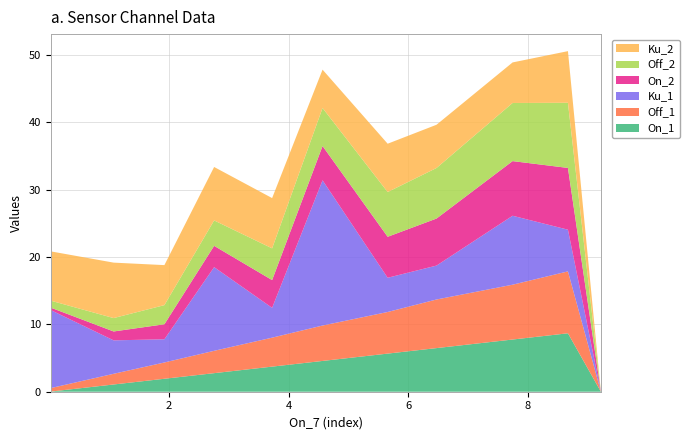

Reading left to right, transcribe all the data shown in this chart.

On_1: 0=0.0	1=1.1	2=1.9	3=2.8	4=3.7	5=4.6	6=5.7	7=6.5	8=7.7	9=8.7	10=0.0
Off_1: 0=0.5	1=1.6	2=2.4	3=3.3	4=4.3	5=5.3	6=6.2	7=7.2	8=8.1	9=9.2	10=0.0
Ku_1: 0=11.6	1=5.0	2=3.4	3=12.4	4=4.4	5=21.6	6=5.1	7=5.0	8=10.2	9=6.2	10=0.0
On_2: 0=0.4	1=1.3	2=2.2	3=3.2	4=4.1	5=5.1	6=6.1	7=7.0	8=8.1	9=9.2	10=0.0
Off_2: 0=1.0	1=2.0	2=2.8	3=3.8	4=4.7	5=5.6	6=6.6	7=7.5	8=8.6	9=9.7	10=0.0
Ku_2: 0=7.3	1=8.2	2=5.9	3=7.9	4=7.5	5=5.7	6=7.2	7=6.4	8=6.0	9=7.7	10=0.0